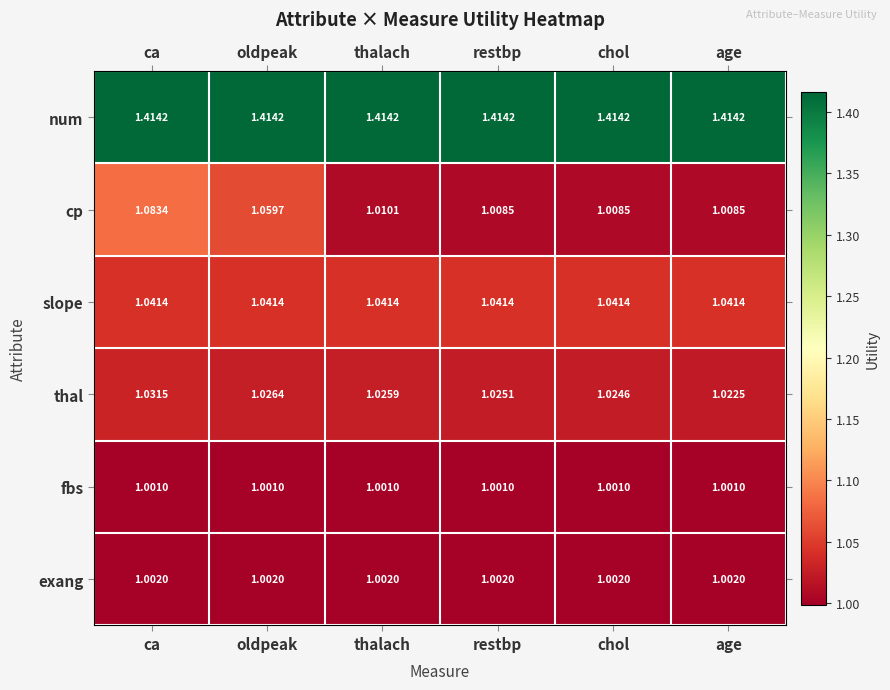

List the labels in order of thal value, largest first.

ca, oldpeak, thalach, restbp, chol, age